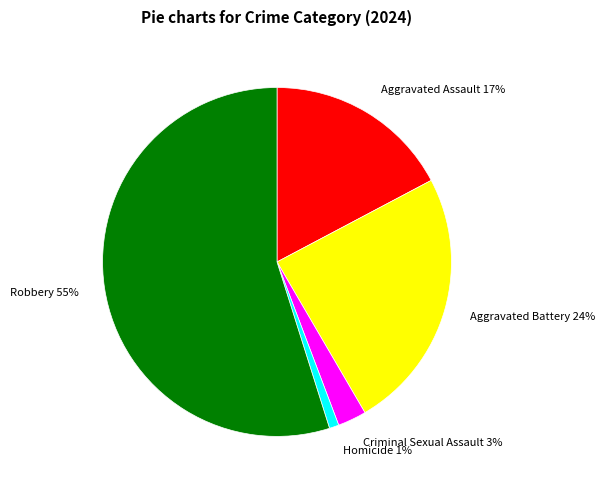

What is the majority slice?

Robbery